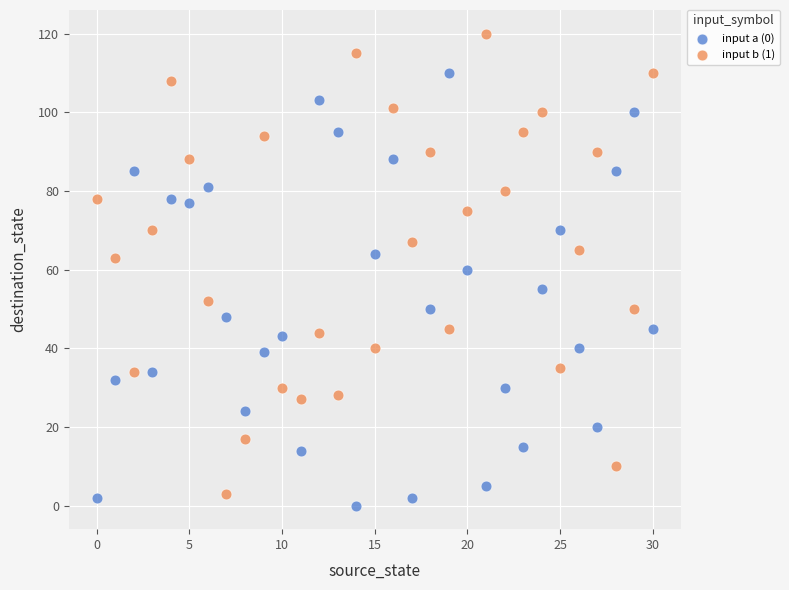

Which series reaches the maximum Y coordinate?

input b (1)